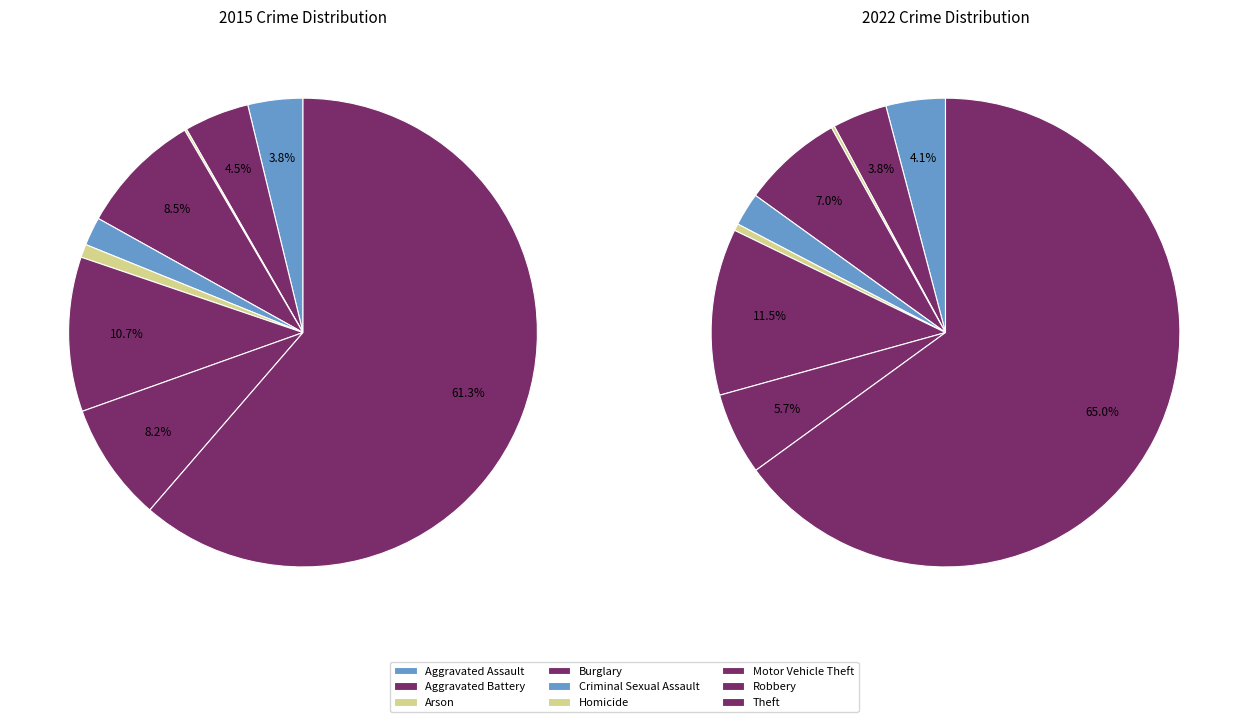

How many slices are in this pie chart?

9